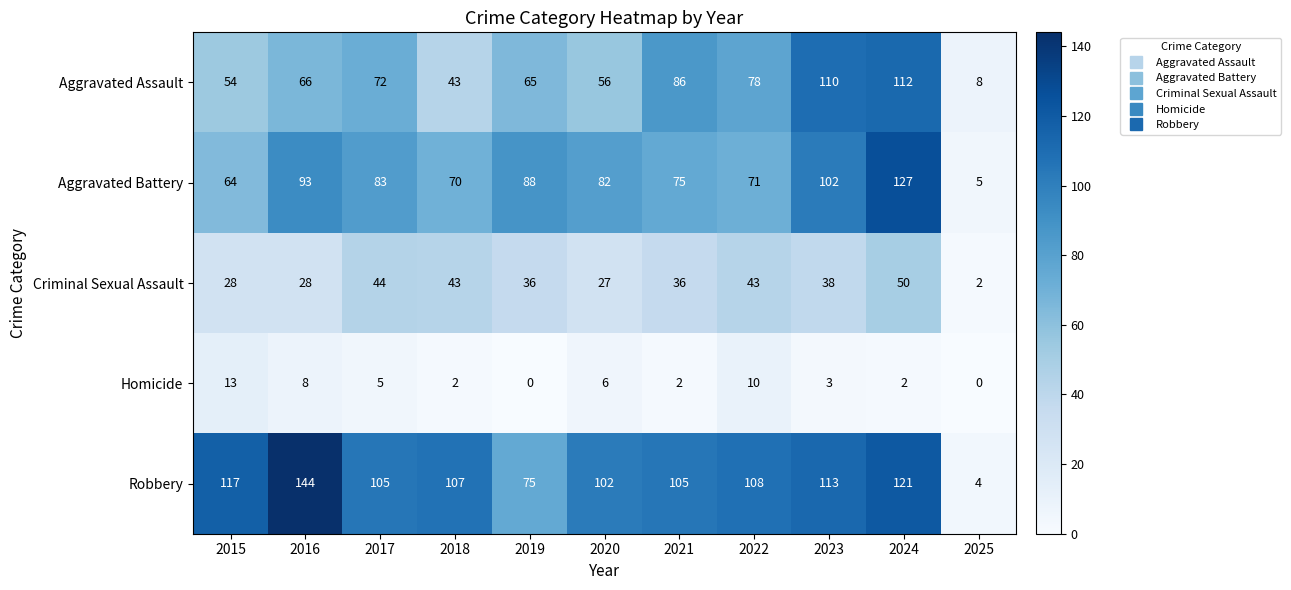

Which series changed the most between 2019 and 2021?

Robbery